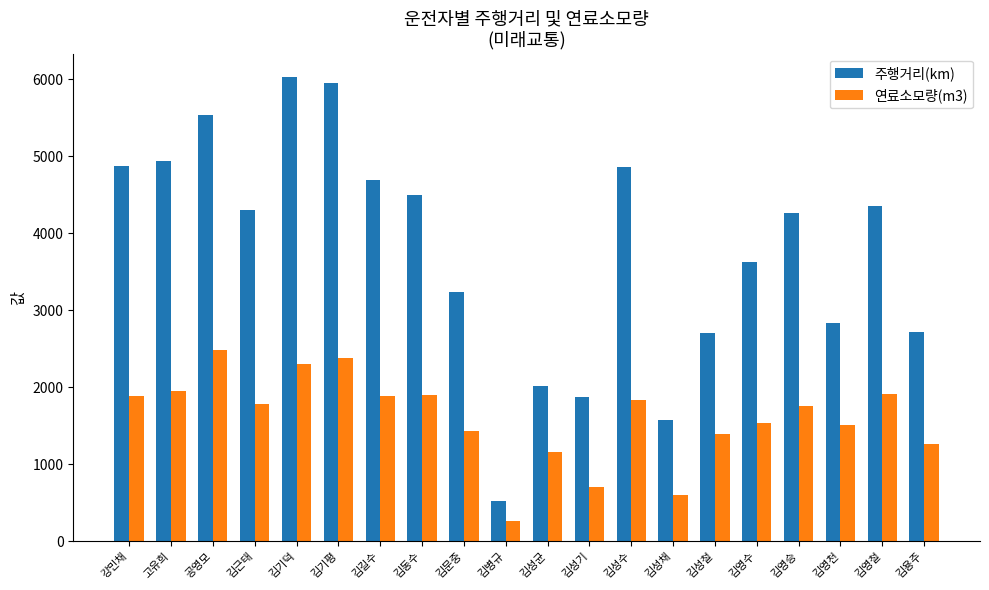

The 주행거리(km) series shows 5944.3 at 김기평. True or false?

True